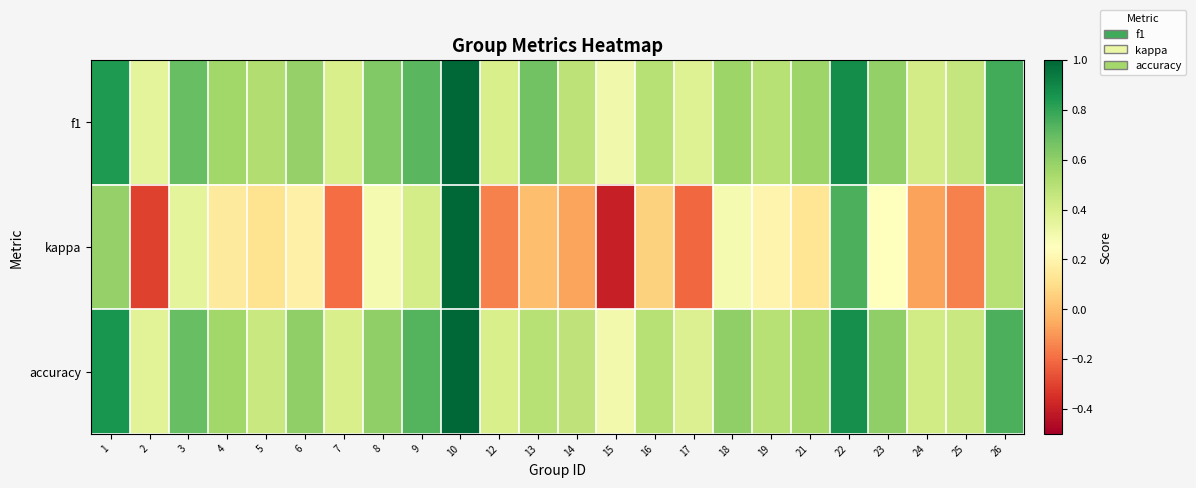

Which has a higher value, 17 or 21?

21